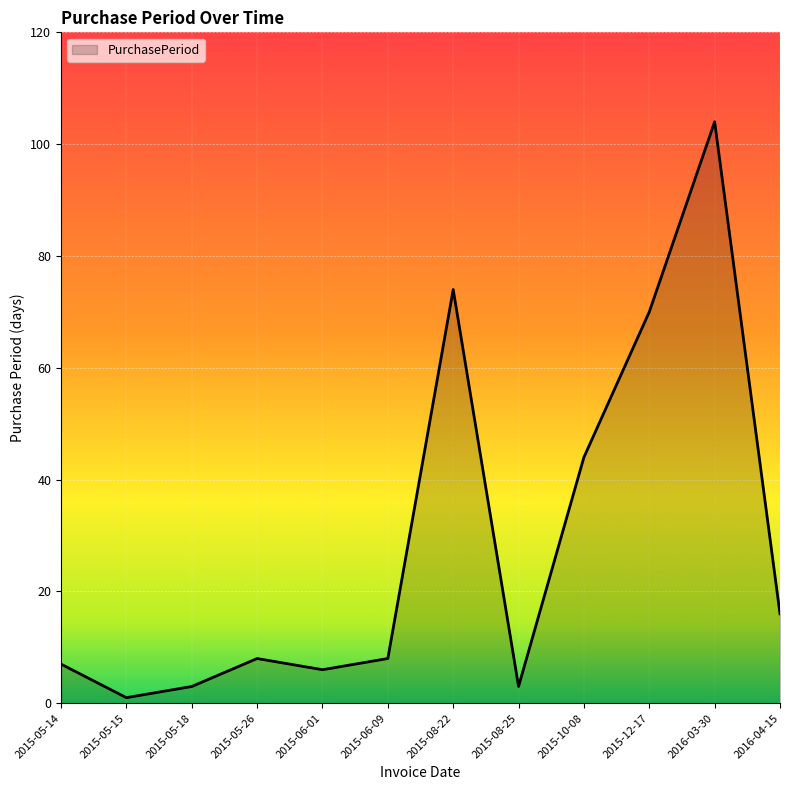

What is the difference between the values at 2015-06-09 and 2015-05-14?

1